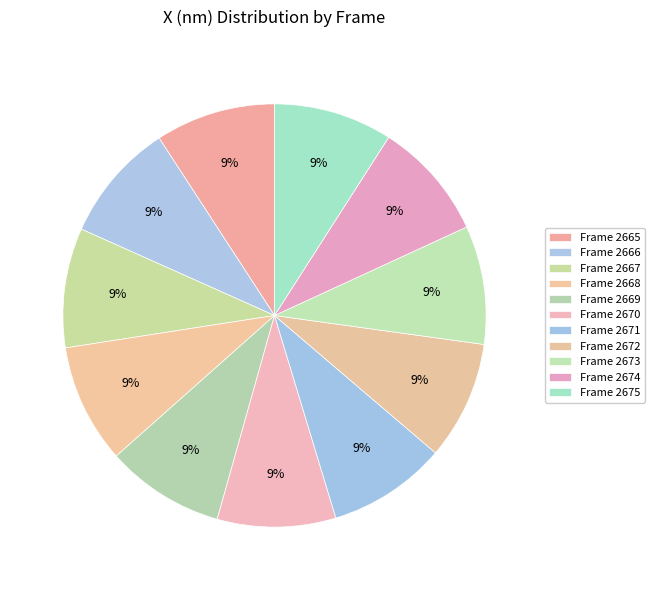

How many slices are in this pie chart?

11